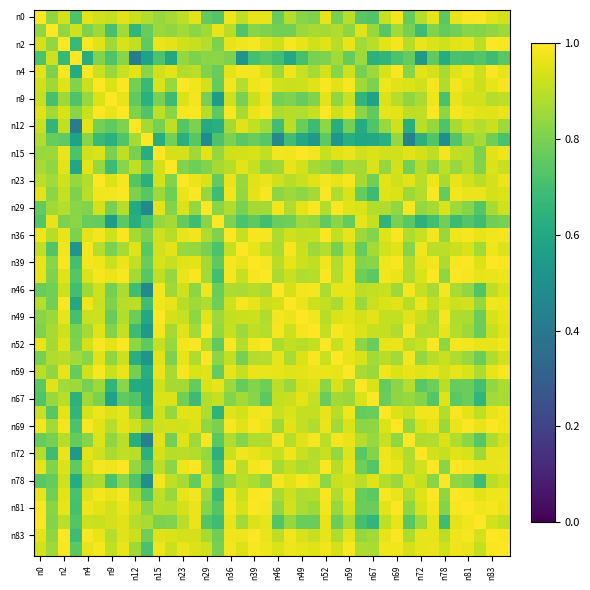

At which category is the sum across all series the highest?

39